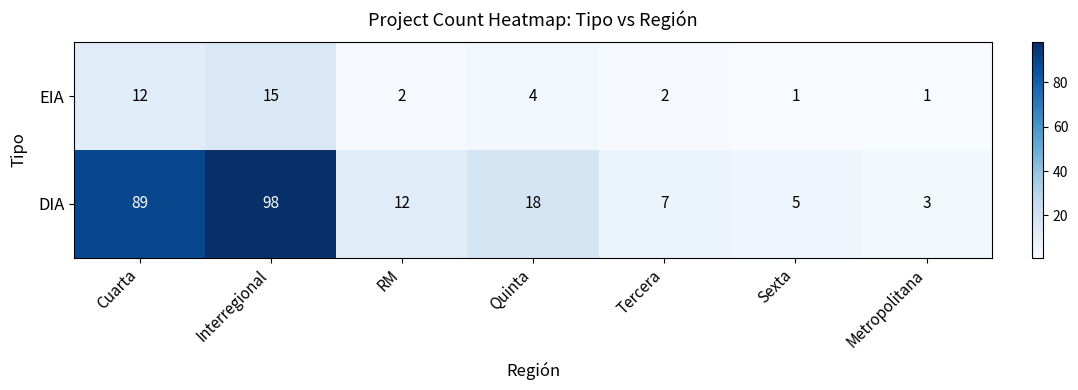

At which category is the sum across all series the highest?

Interregional